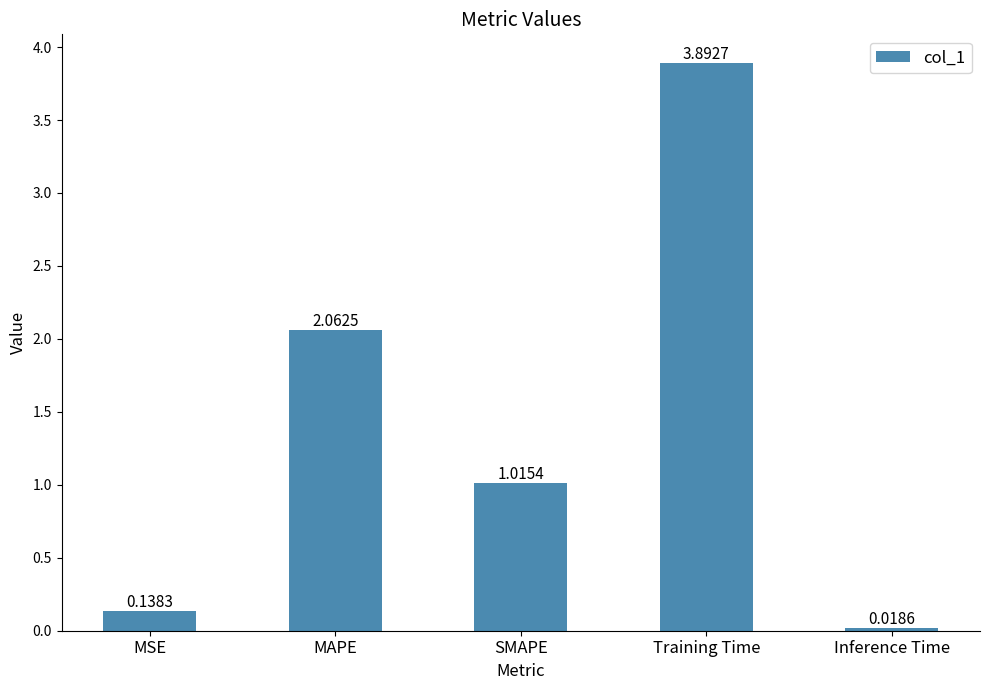

Rank the categories by value from highest to lowest.

Training Time, MAPE, SMAPE, MSE, Inference Time